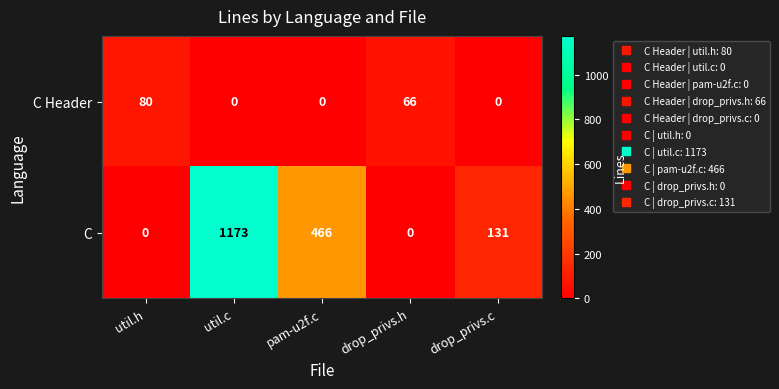

List the series in order of their overall mean, lowest first.

C Header, C